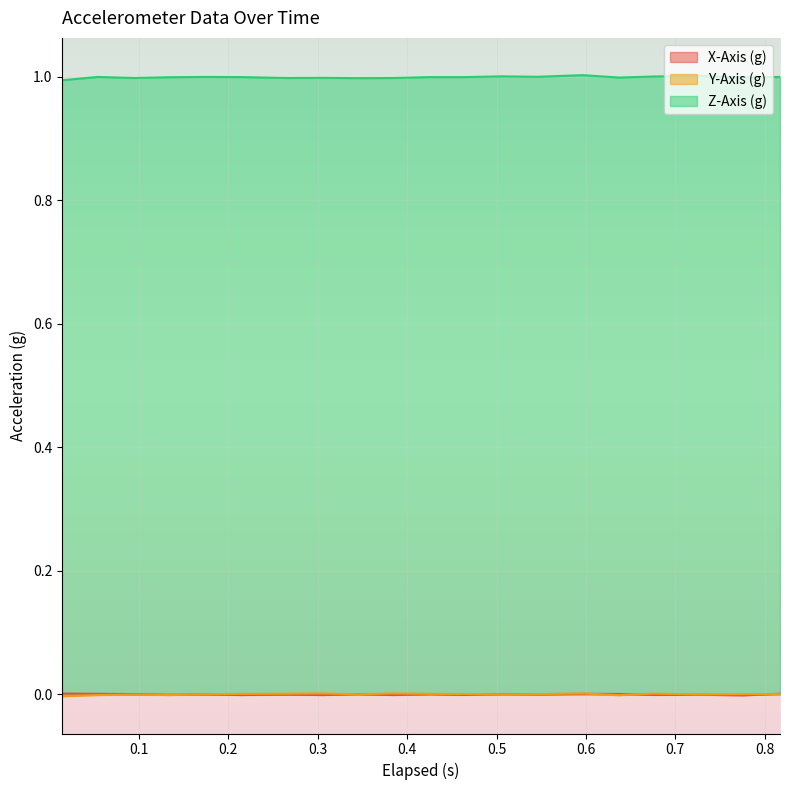

At which category does Y-Axis (g) reach its first local peak?

0.095